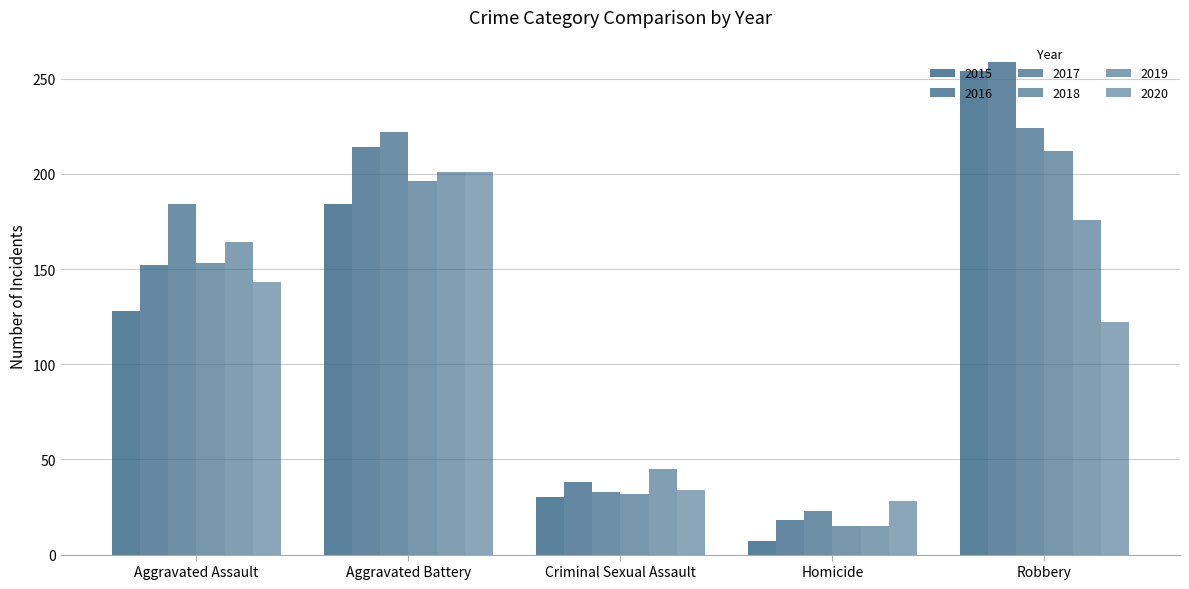

The 2016 series shows 50 at Aggravated Assault. True or false?

False